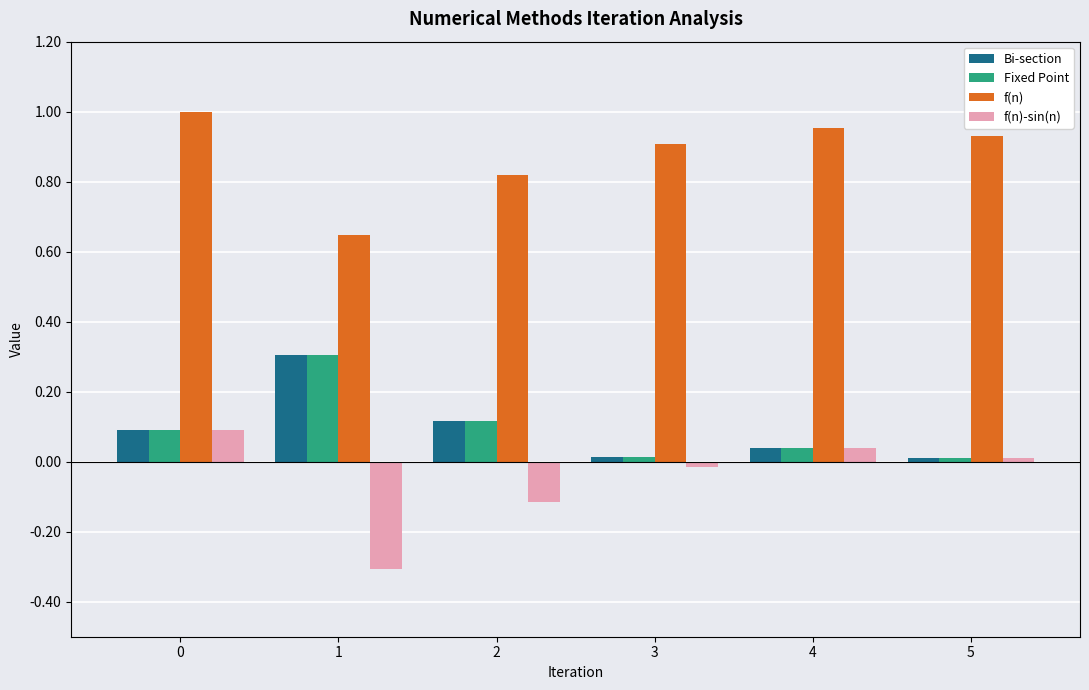

Is the value of f(n) at 0 greater than the value of Fixed Point at 0?

Yes